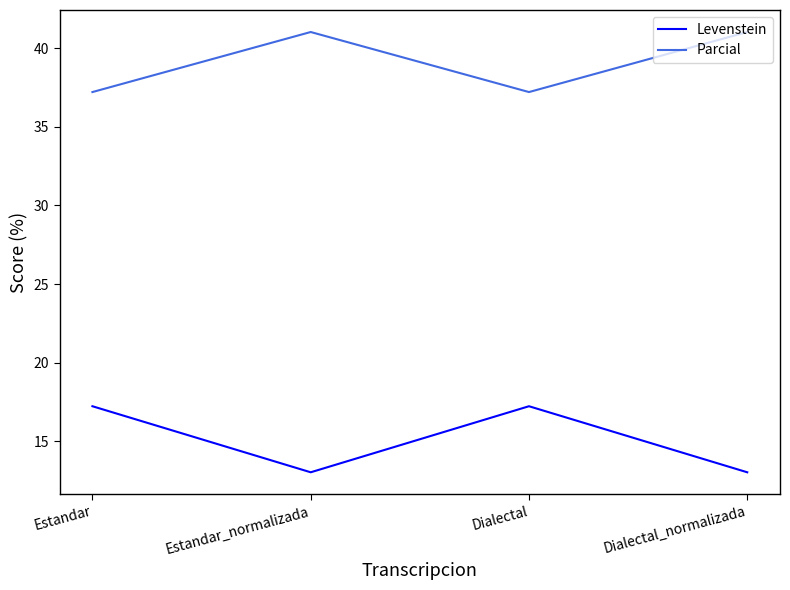

How many values in the Parcial series are below 41?

2